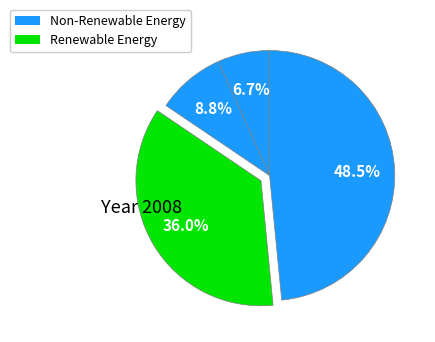

How many slices are in this pie chart?

4